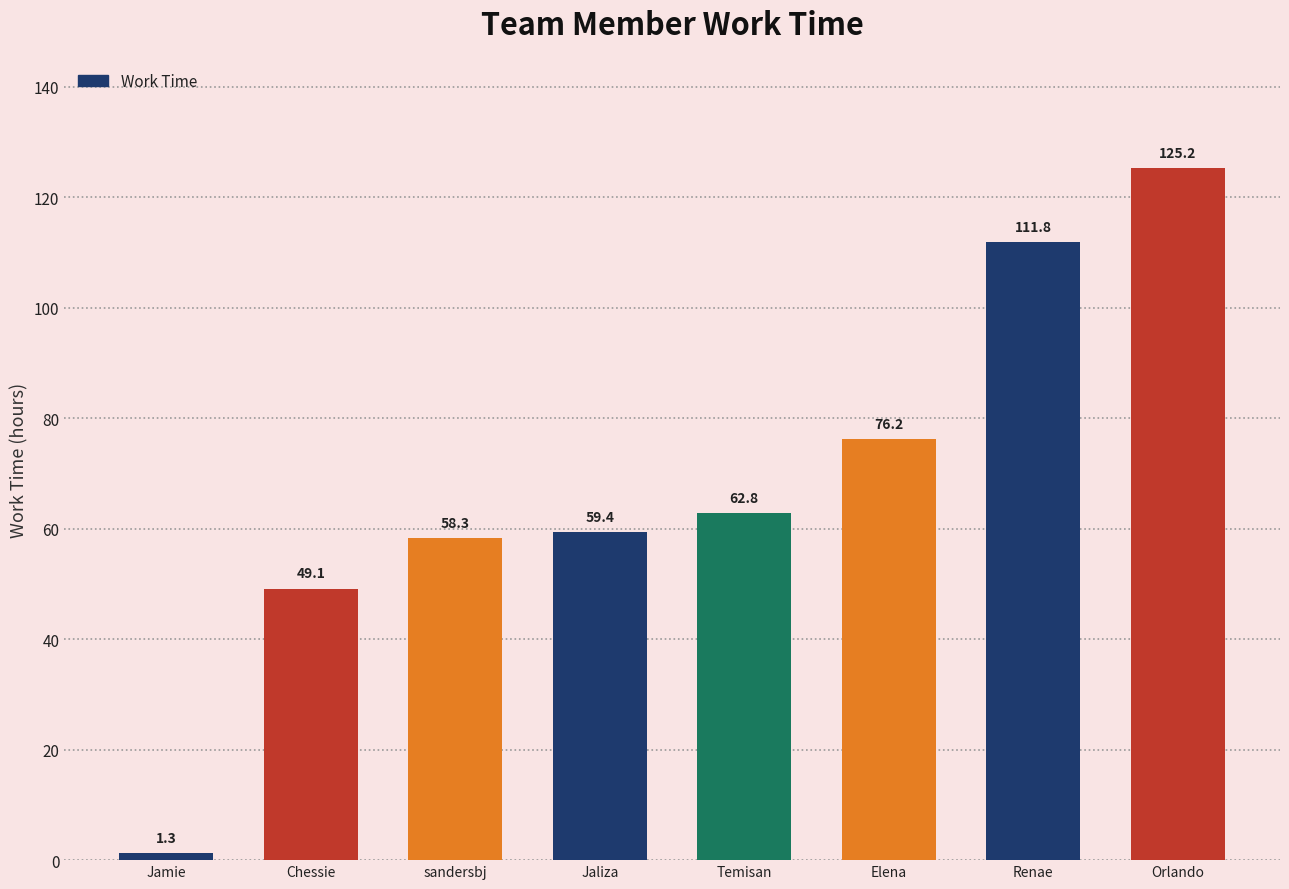

Reading left to right, extract all data points from this chart.

1.3	49.1	58.3	59.4	62.8	76.2	111.8	125.2